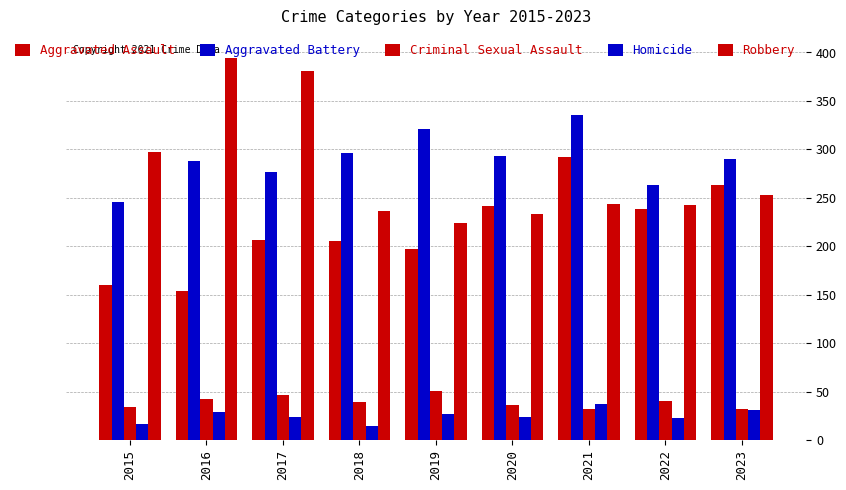

What is the total value across all series at 2019?

820